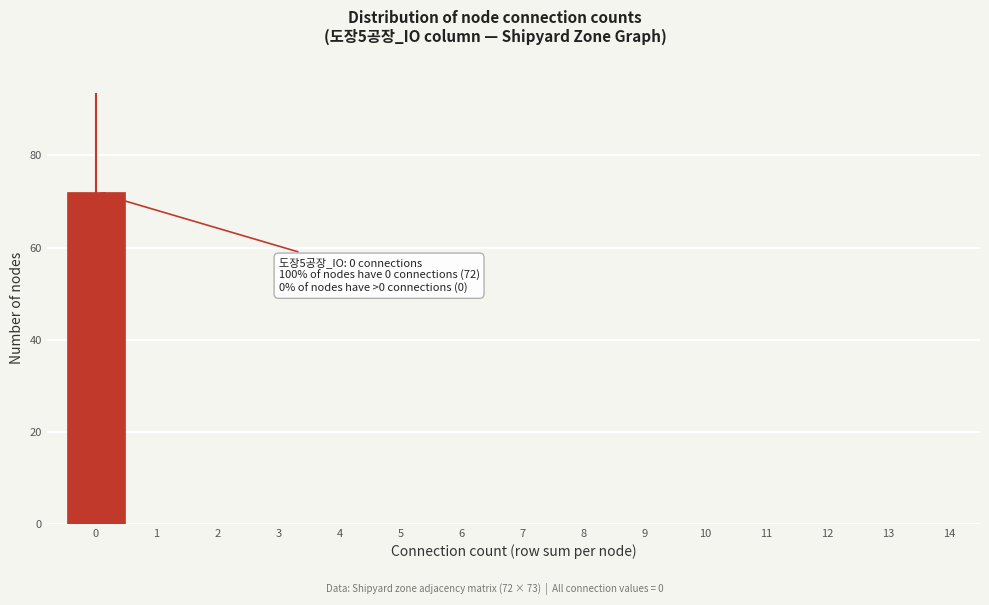

Over which range of the x-axis is the bar tallest?

-0.5 to 0.5